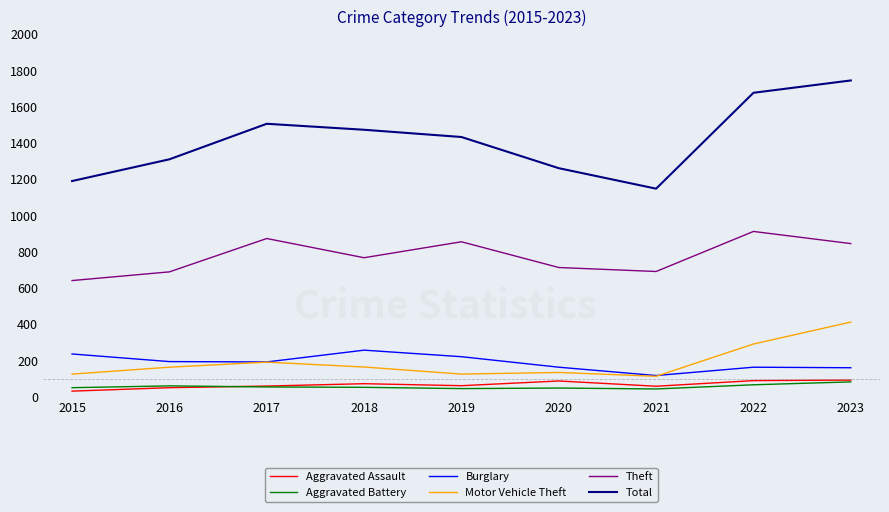

What is the total value across all series at 2019?

2740